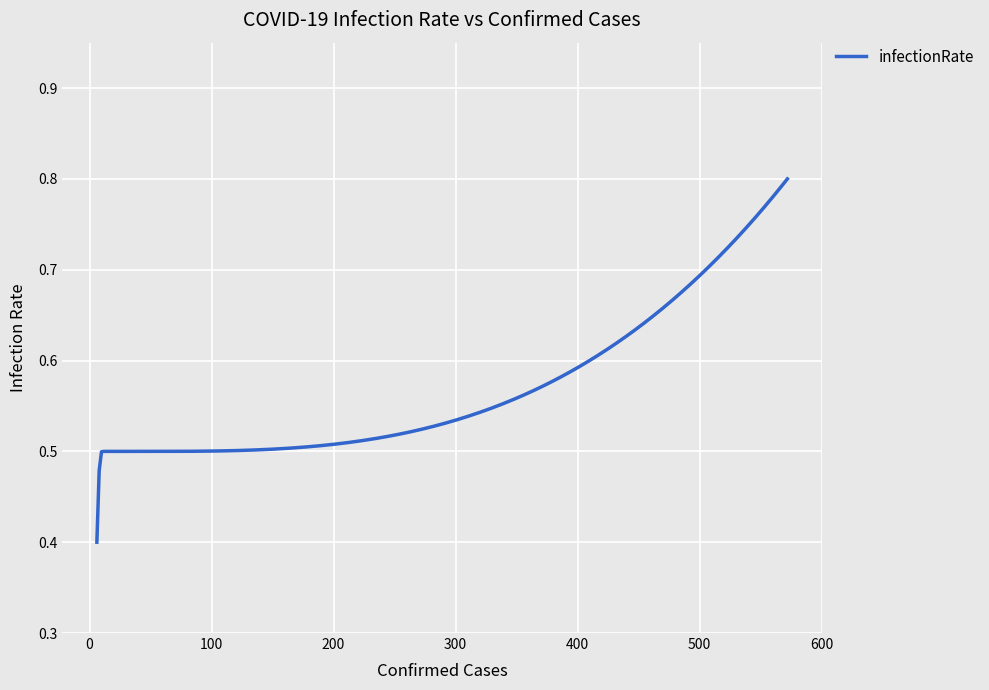

What is the minimum value shown in the chart?

0.4